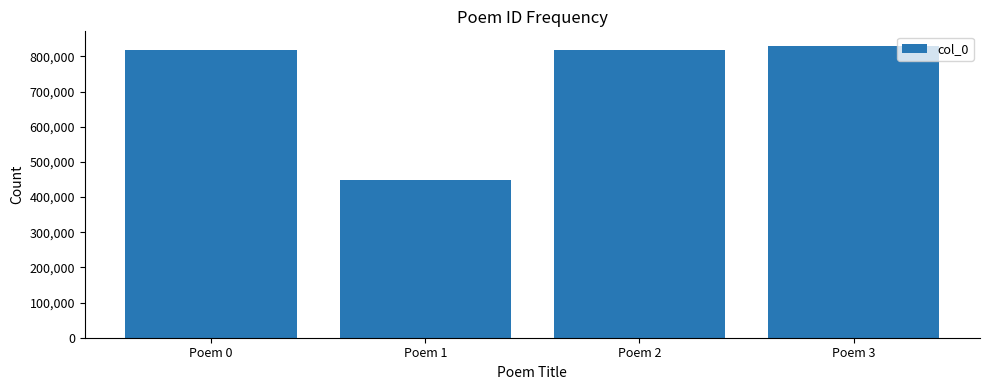

Is it true that the value at Poem 0 is 818554?

True